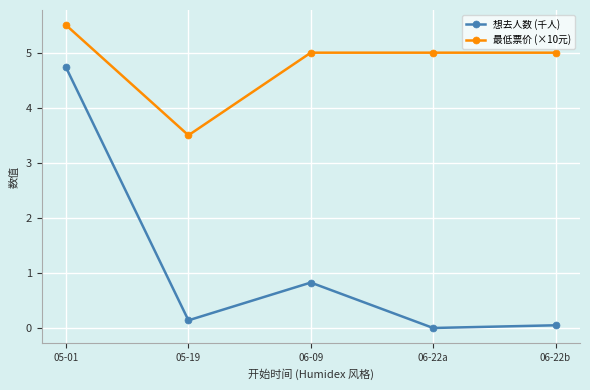

Which category has the lowest value in the 最低票价 (×10元) series?

05-19